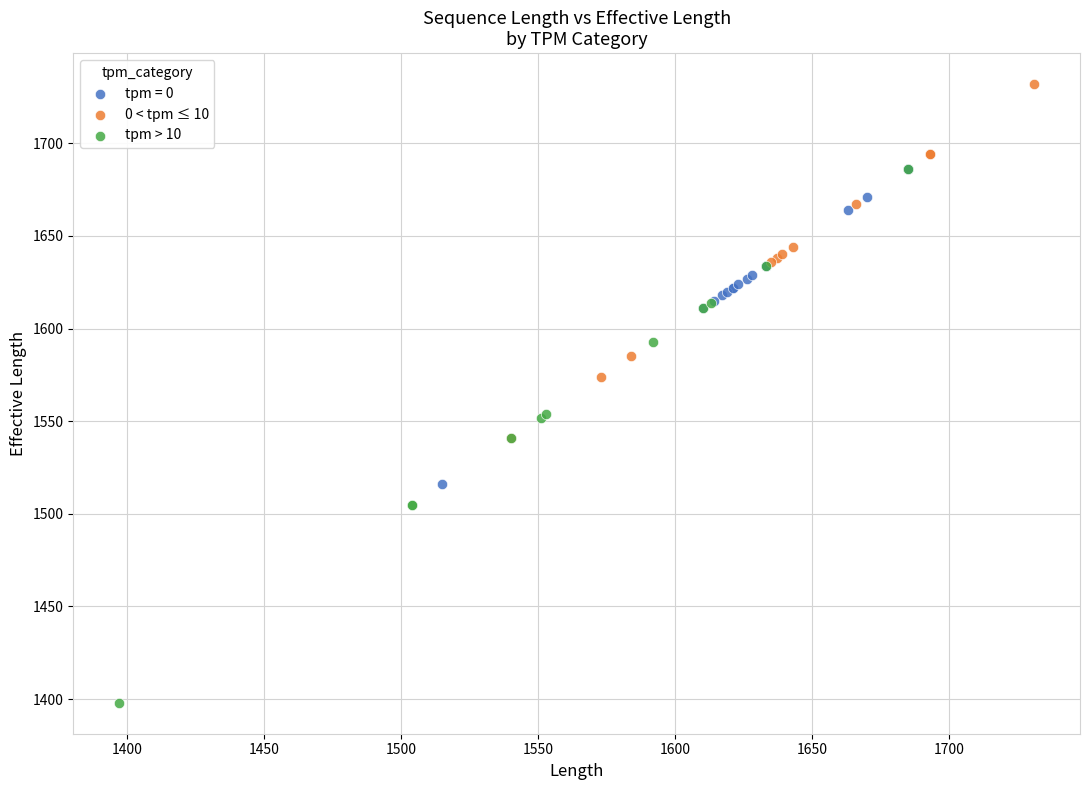

Which series contains the highest Y value?

0 < tpm ≤ 10